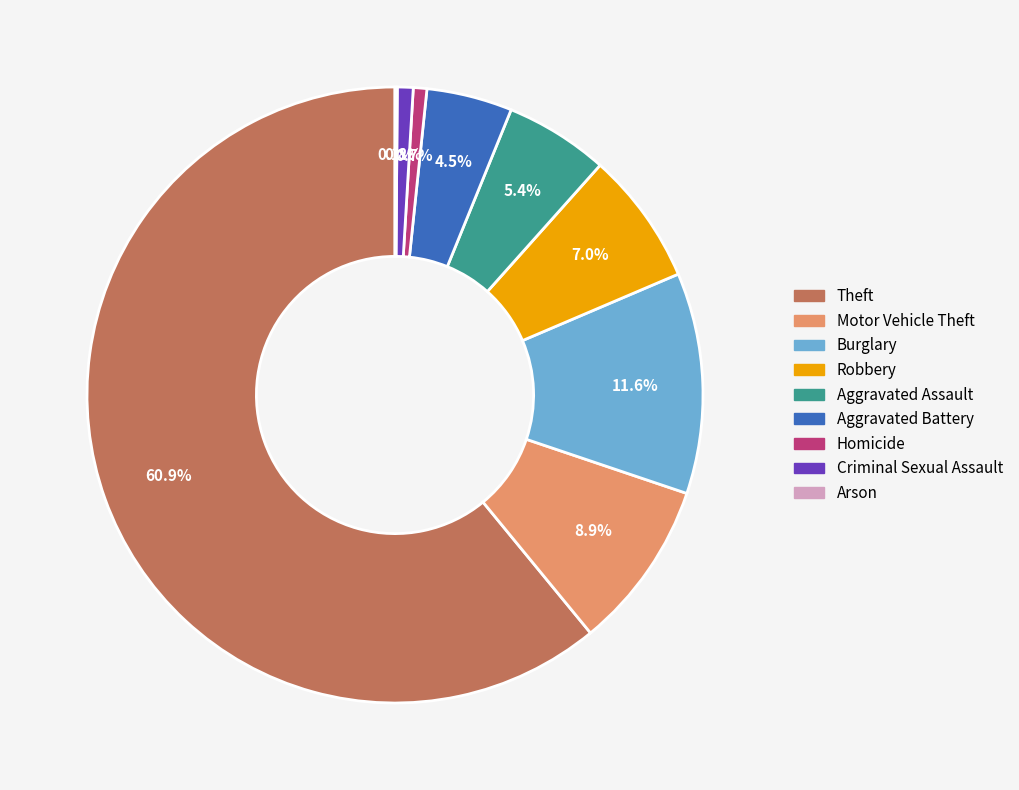

Which has a higher value, Burglary or Robbery?

Burglary